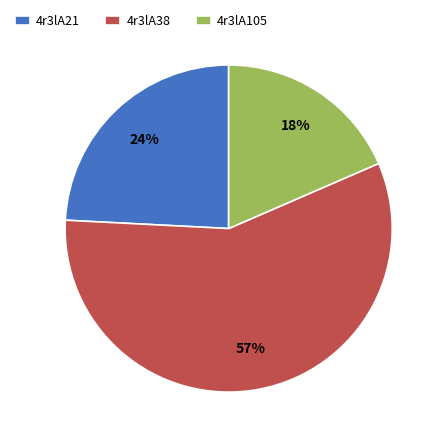

Which category has the smallest portion of the pie?

4r3lA105